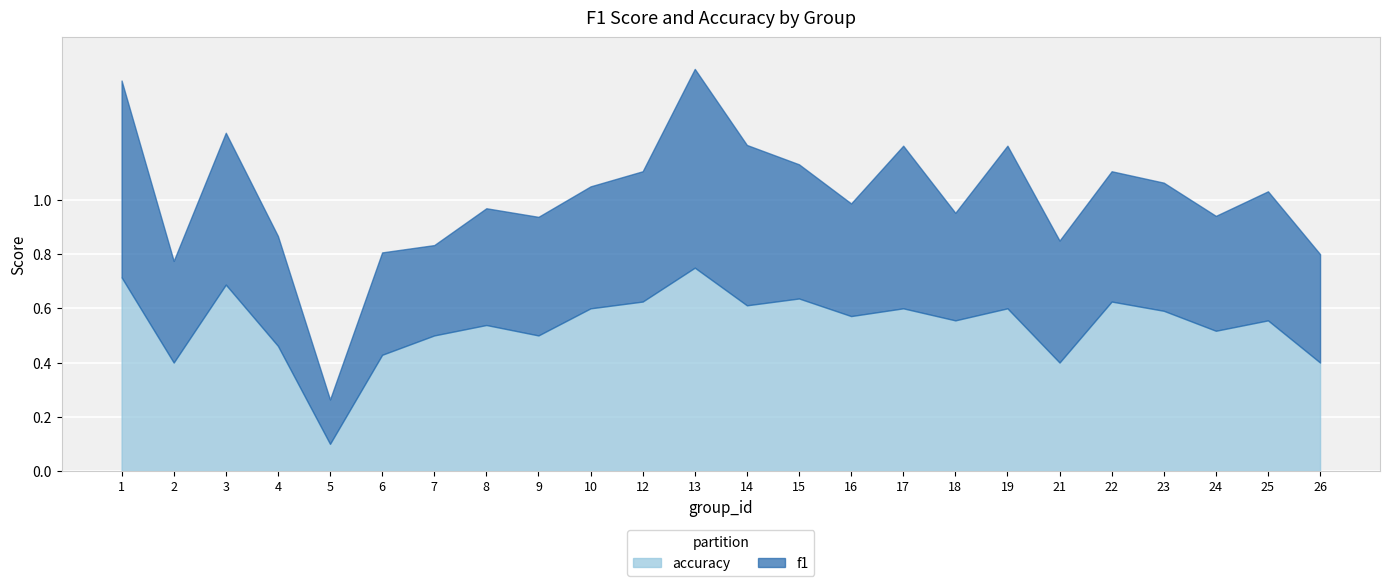

The f1 series shows 0.6 at 14. True or false?

True